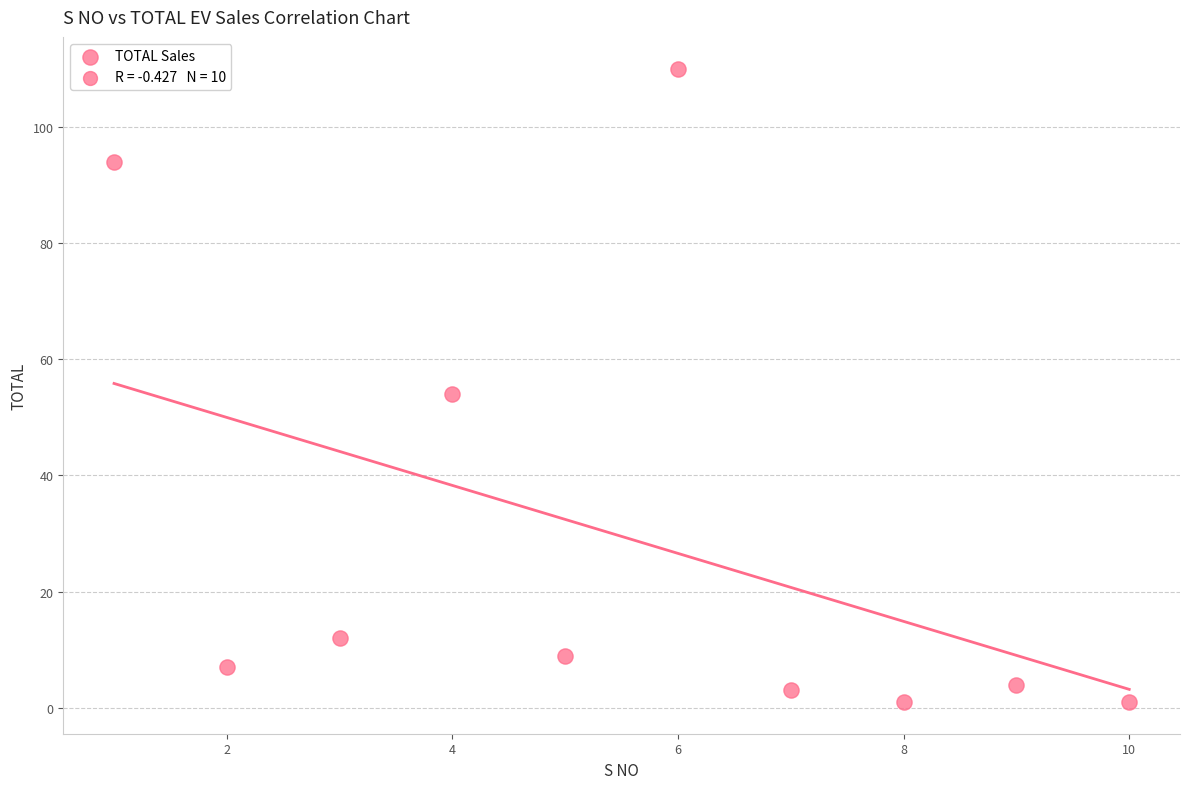

What is the average Y value?

30